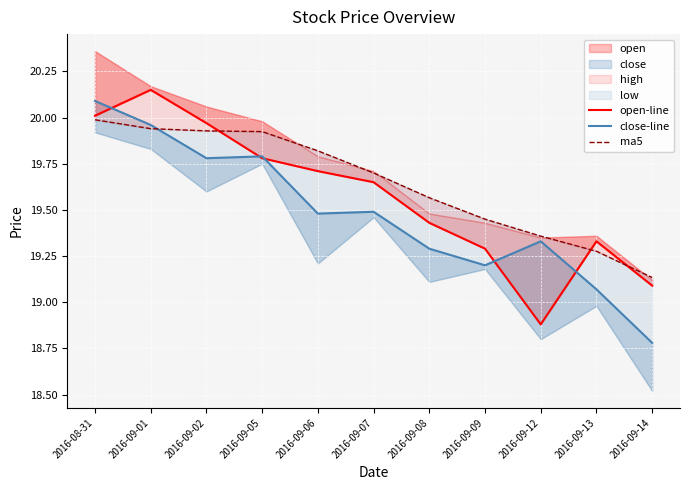

How many lines are shown in the chart?

3